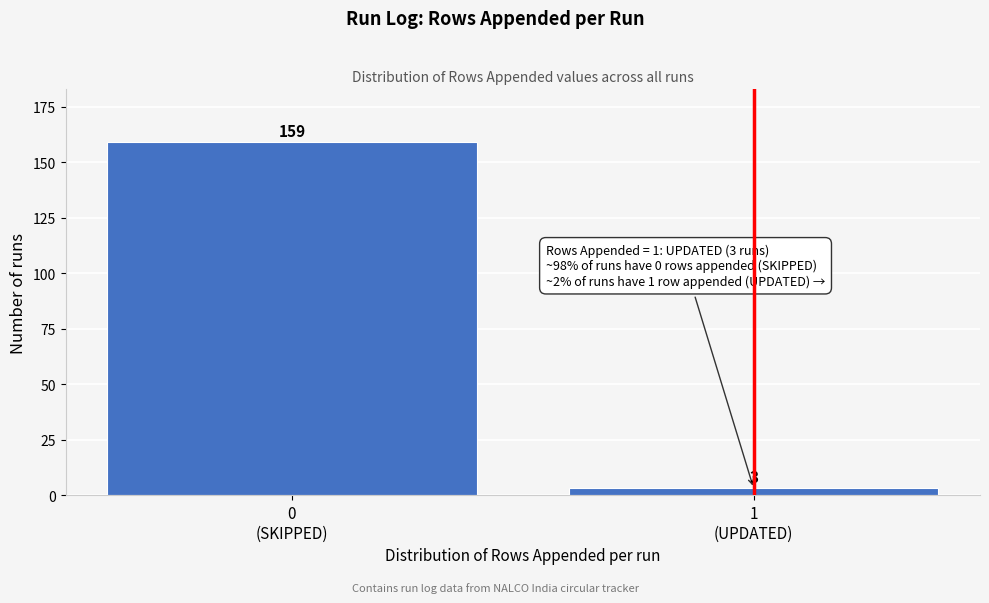

Reading left to right, transcribe all the data shown in this chart.

159	3